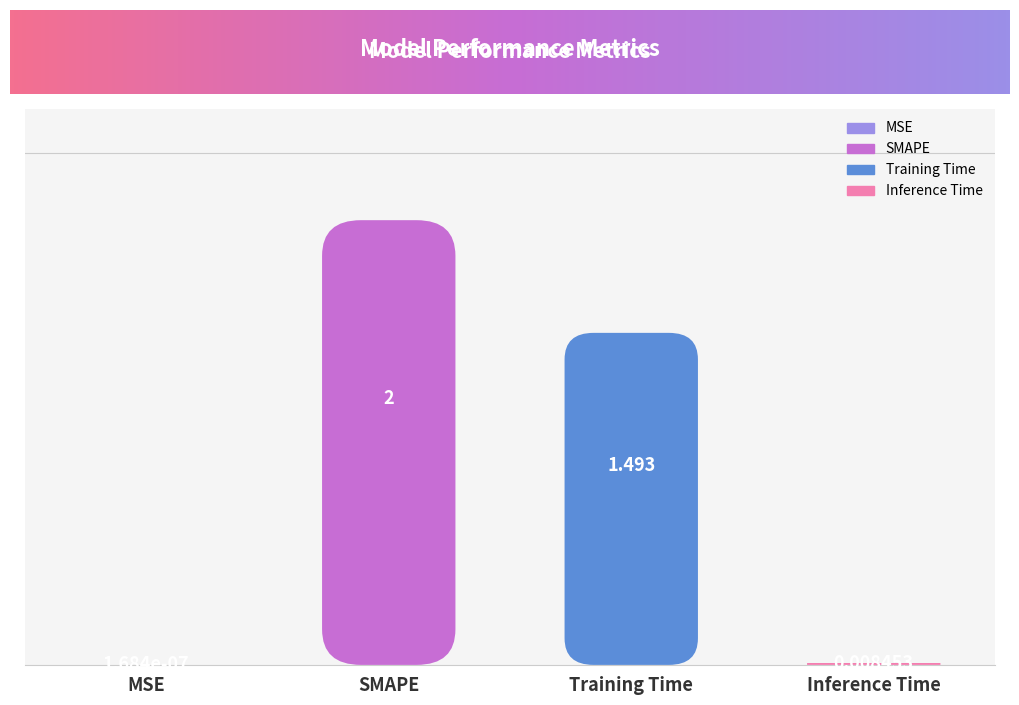

What is the sum of all values?

3.5